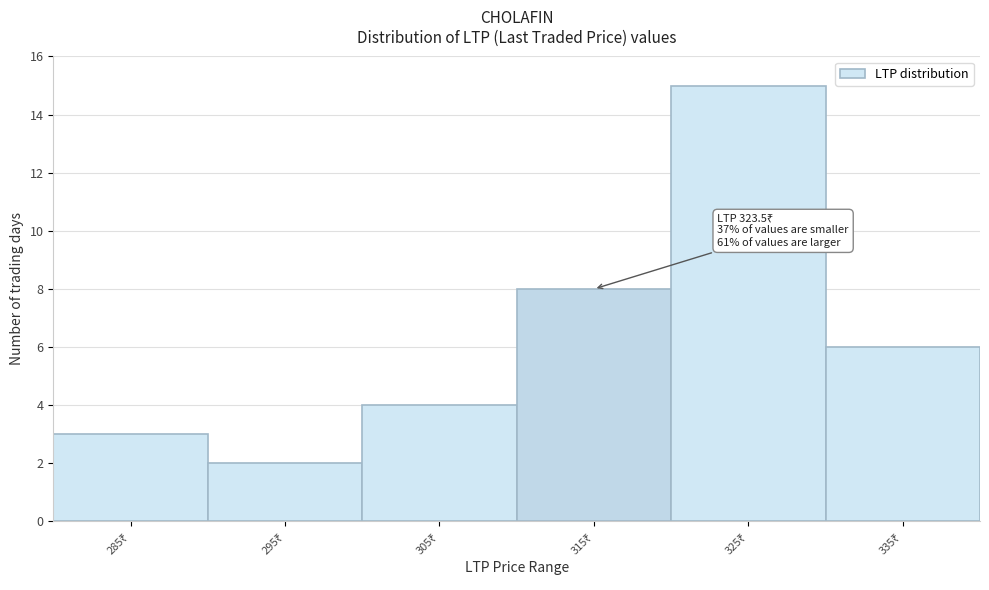

Reading left to right, extract all data points from this chart.

3	2	4	8	15	6